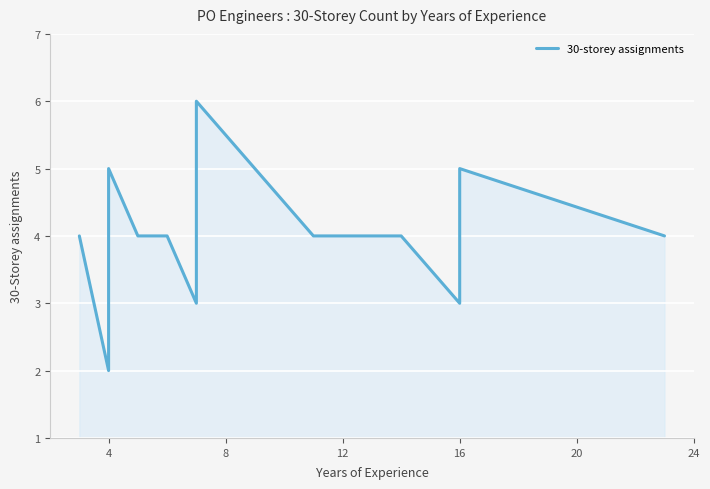

Read the value at 12.

4